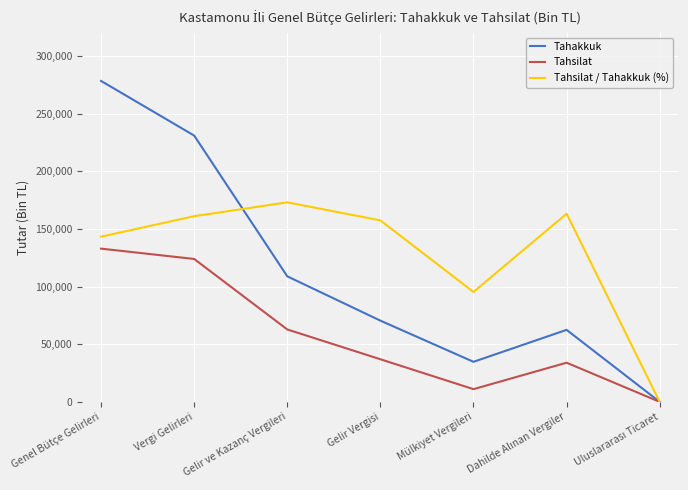

What is the average value of the Tahsilat series?

57371